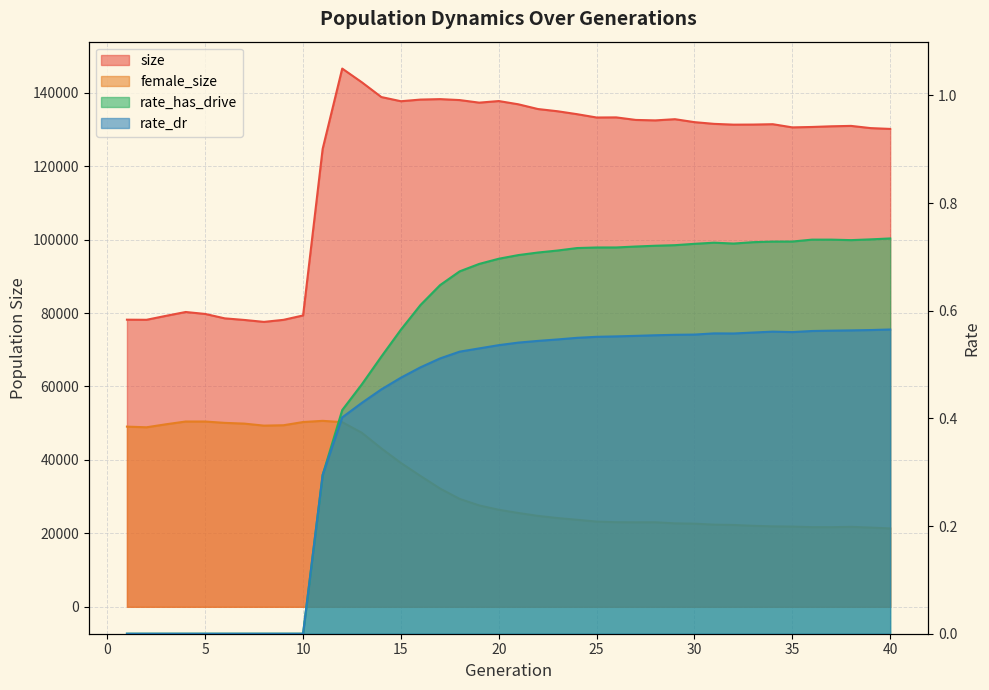

At 1, list the series in order from largest to smallest.

size, female_size, rate_has_drive, rate_dr